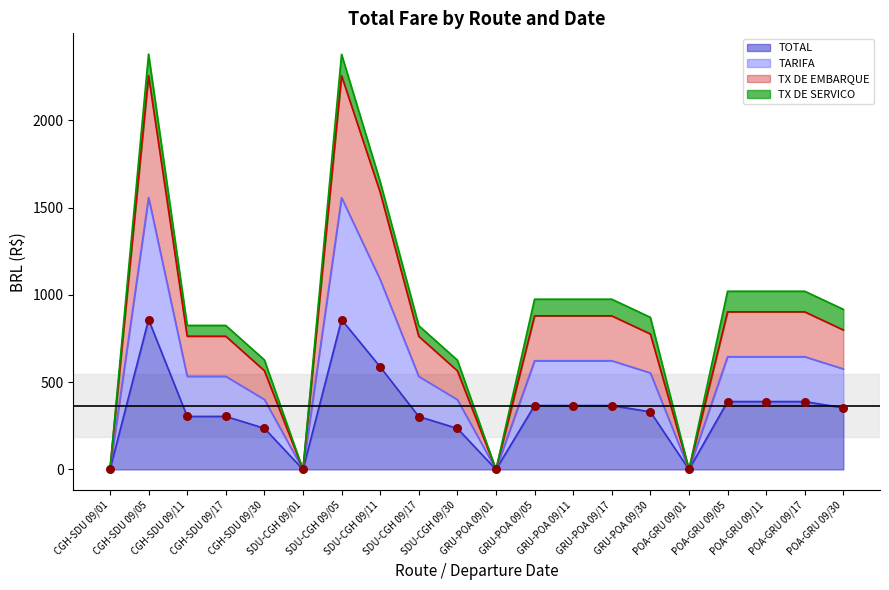

At which category is the sum across all series the highest?

CGH-SDU 09/05